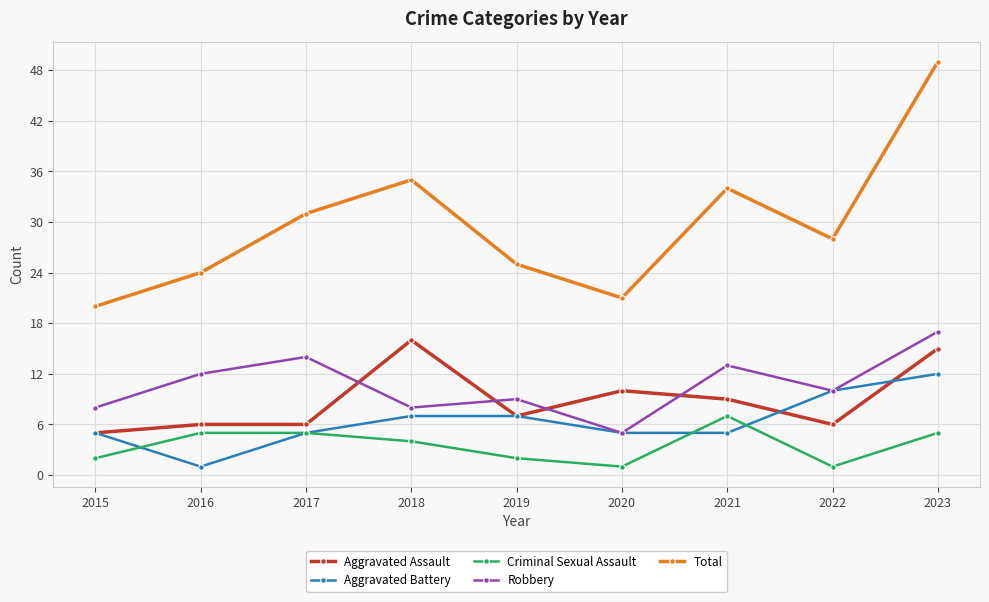

Is this an area chart (filled region under the line)?

No